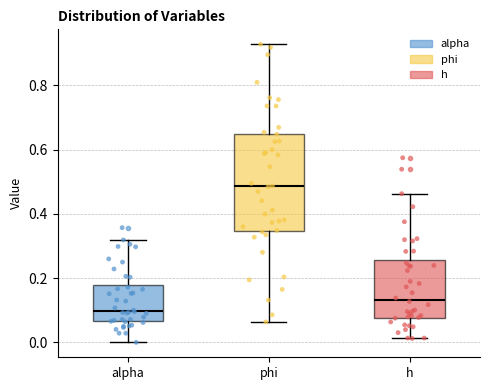

Comparing the boxes themselves (not the whiskers), which one is the tallest?

phi